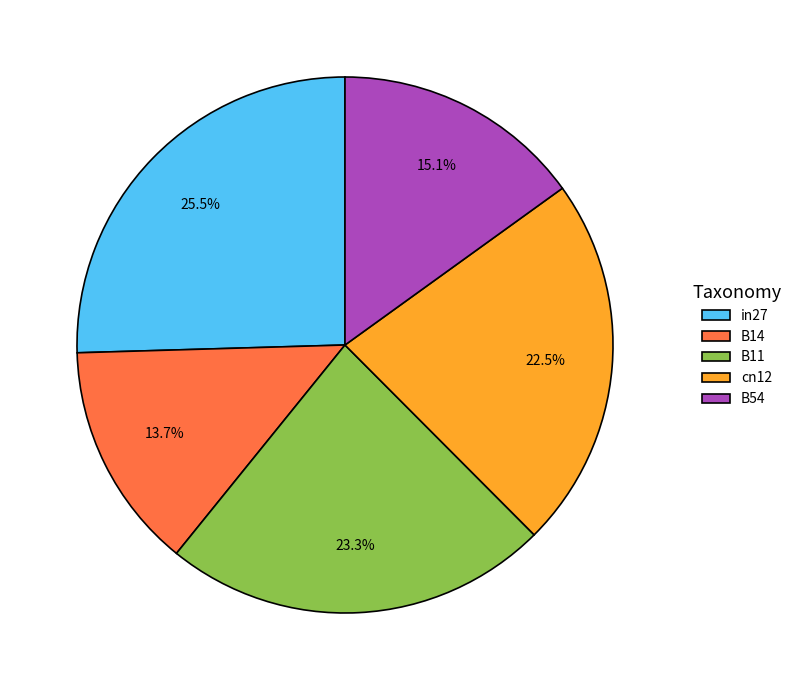

Rank the categories by value from highest to lowest.

in27, B11, cn12, B54, B14